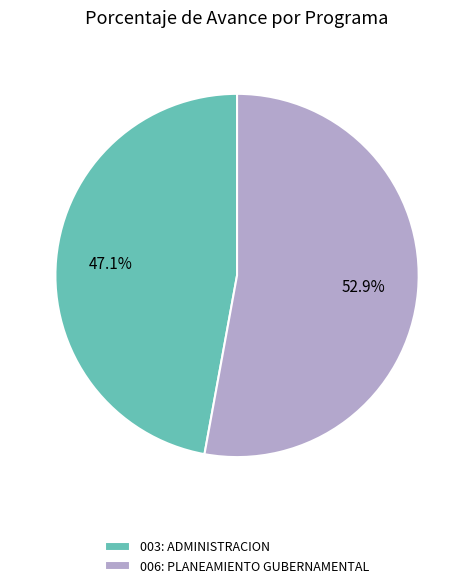

To the nearest percent, what is the combined percentage of 003: ADMINISTRACION and 006: PLANEAMIENTO GUBERNAMENTAL?

100%